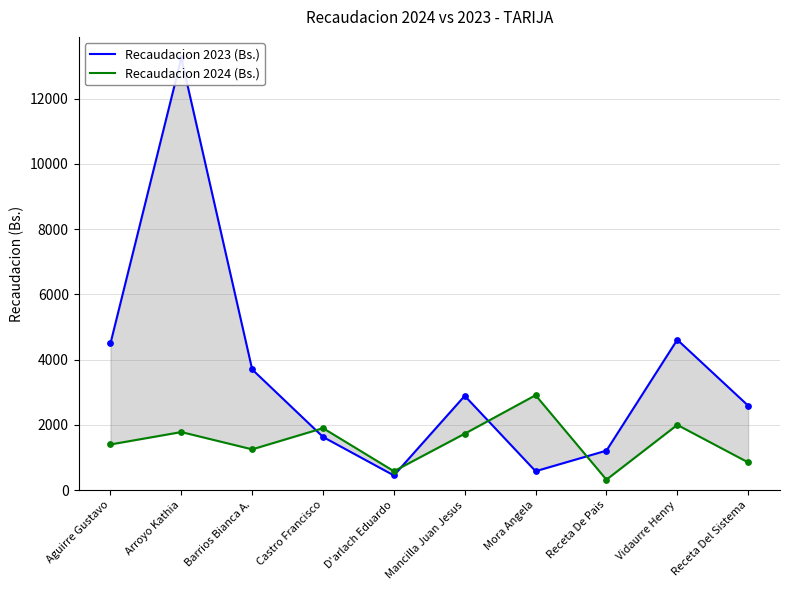

Is the value of Recaudacion 2024 (Bs.) at Castro Francisco greater than the value of Recaudacion 2023 (Bs.) at Aguirre Gustavo?

No